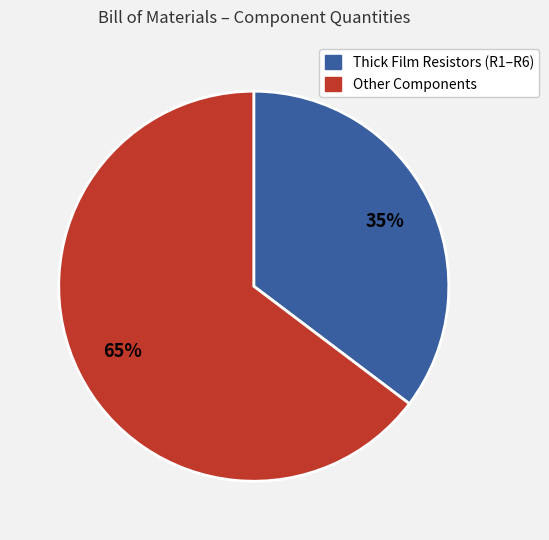

Do Other Components and Thick Film Resistors (R1–R6) together represent more than half of the pie?

Yes